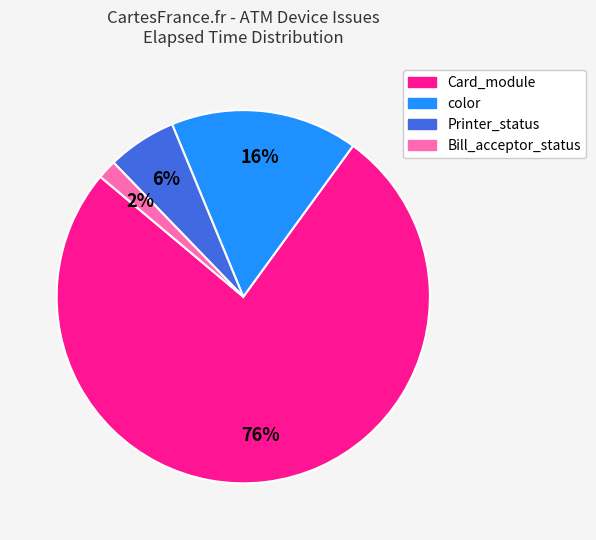

To the nearest percent, what is the average slice percentage?

25%